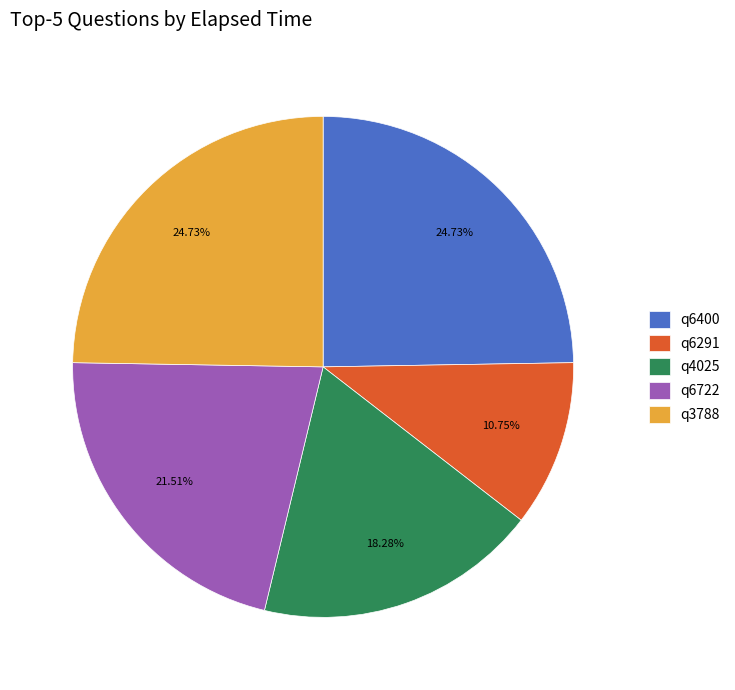

To the nearest percent, what is the difference between the largest and smallest slice percentages?

14%